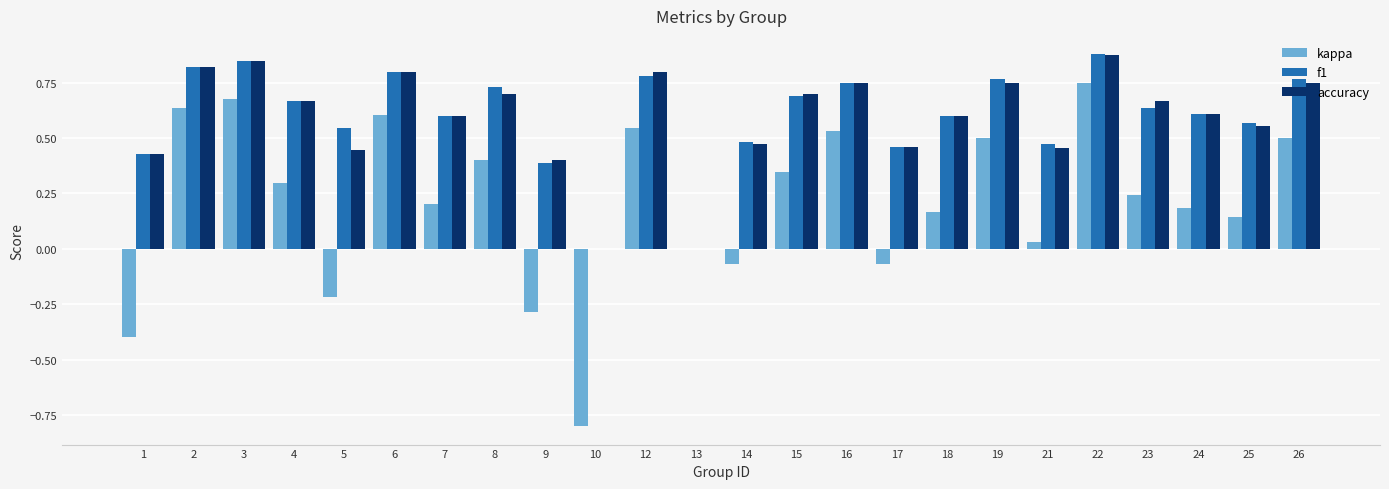

At which label does kappa reach its peak?

22